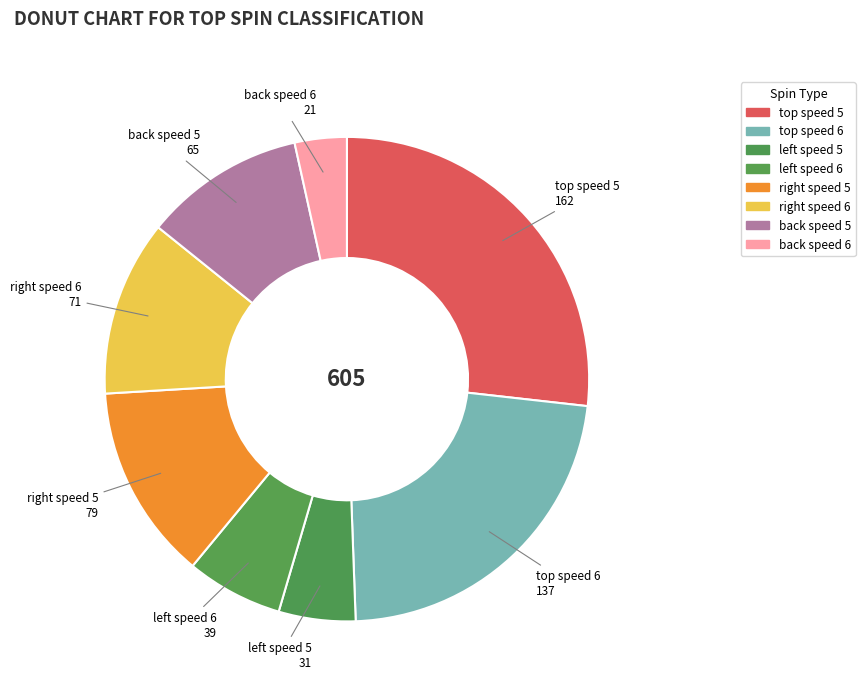

Count the number of slices in the pie.

8